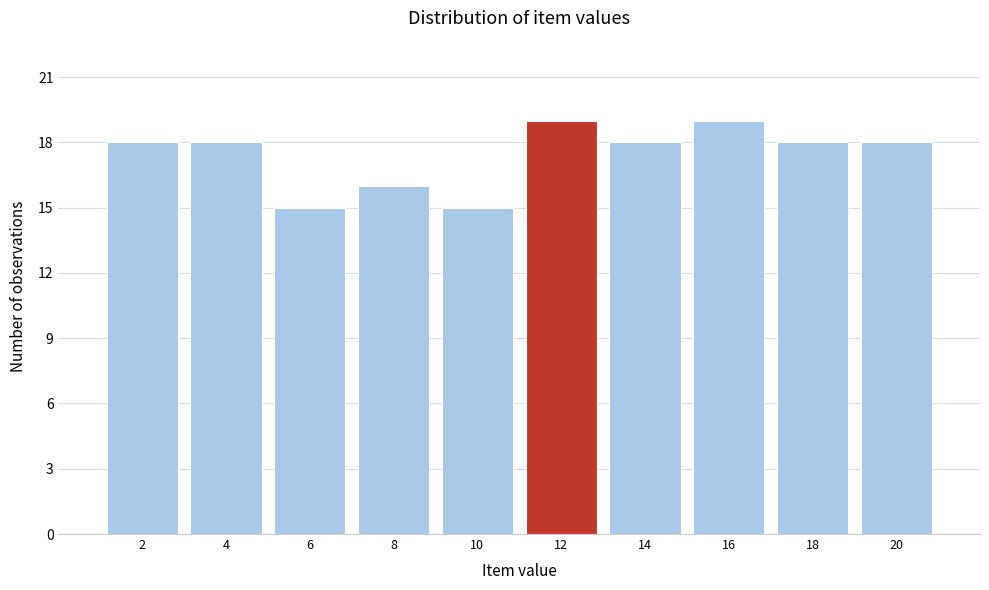

Reading left to right, list every bar in this chart as the range it spans on the x-axis followed by its height. The values are not printed on the chart, so give them approximately, as read against the axis.

1 to 3: 18
3 to 5: 18
5 to 7: 15
7 to 9: 16
9 to 11: 15
11 to 13: 19
13 to 15: 18
15 to 17: 19
17 to 19: 18
19 to 21: 18